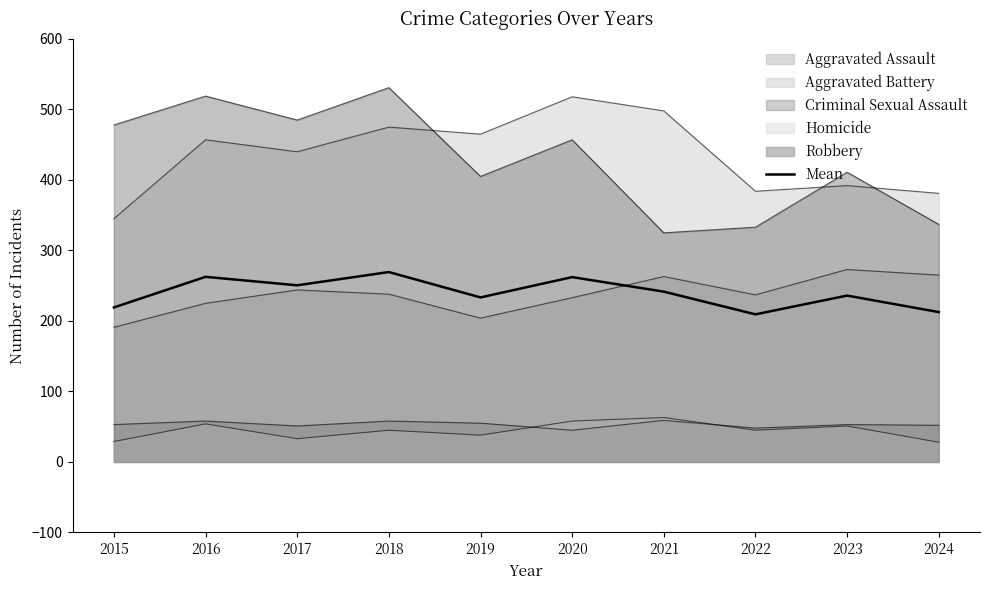

What is the difference between the values at 2020 and 2019?

28.8